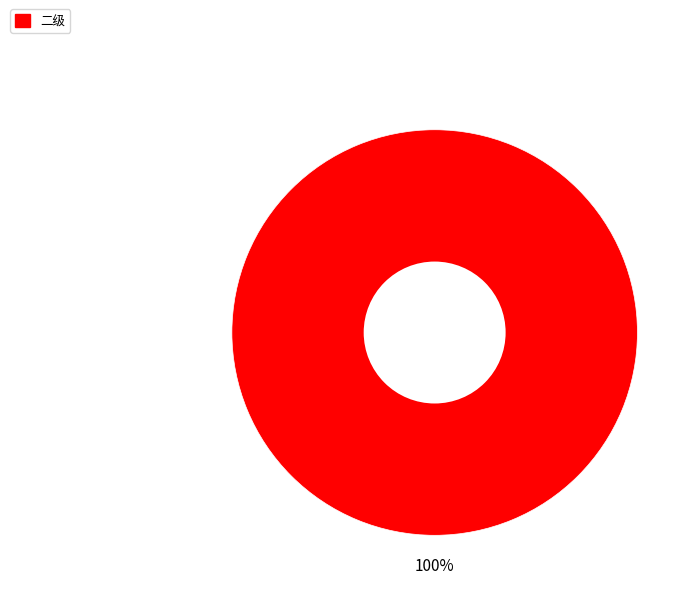

Rank the categories by value from highest to lowest.

二级